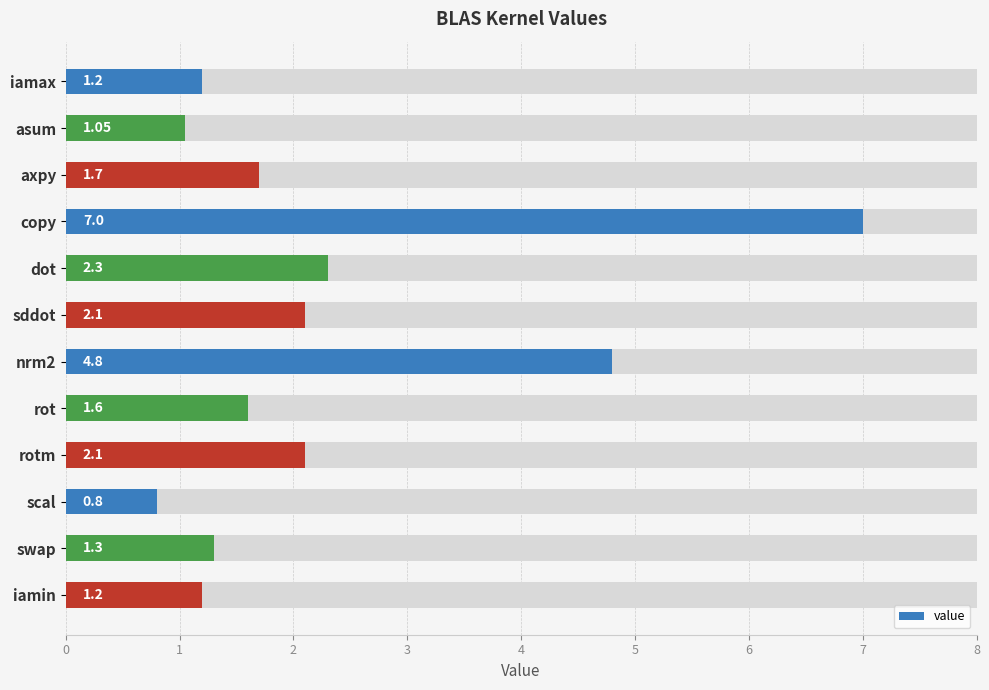

Is it true that the value at nrm2 is 6.3?

False